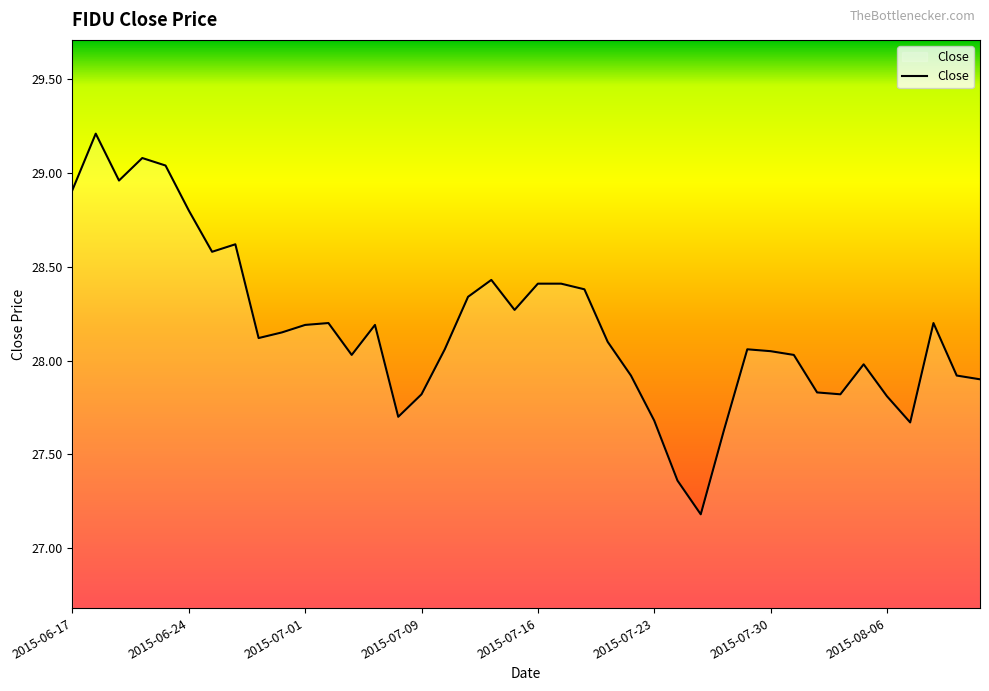

What is the smallest value displayed?

27.2